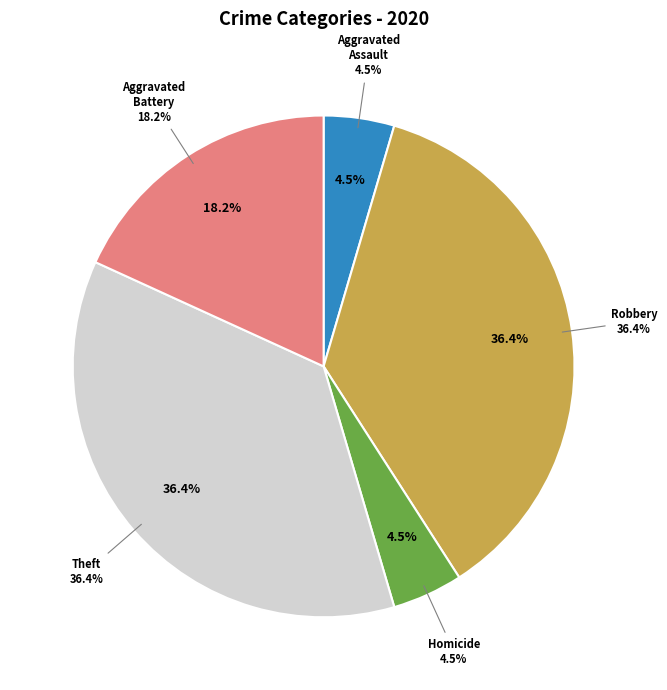

What percentage is NOT represented by Criminal Sexual Assault?

100.0%